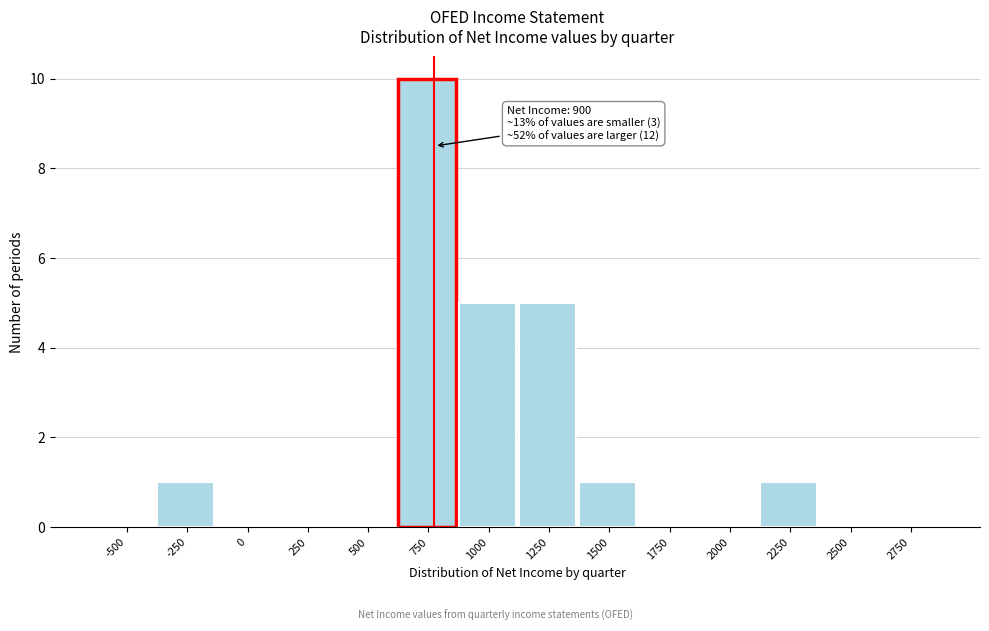

Reading left to right, list all the values displayed in this chart.

-500=0	-250=1	0=0	250=0	500=0	750=10	1000=5	1250=5	1500=1	1750=0	2000=0	2250=1	2500=0	2750=0